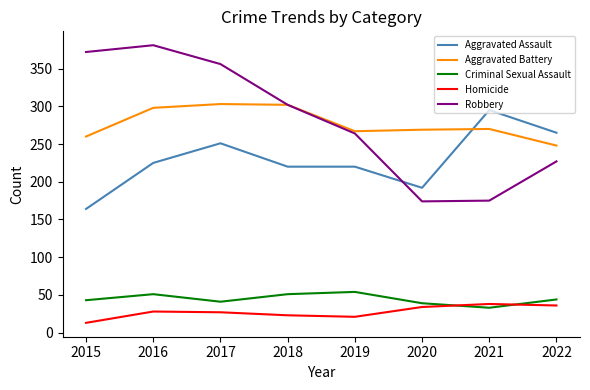

Which series has the largest range (max minus min)?

Robbery